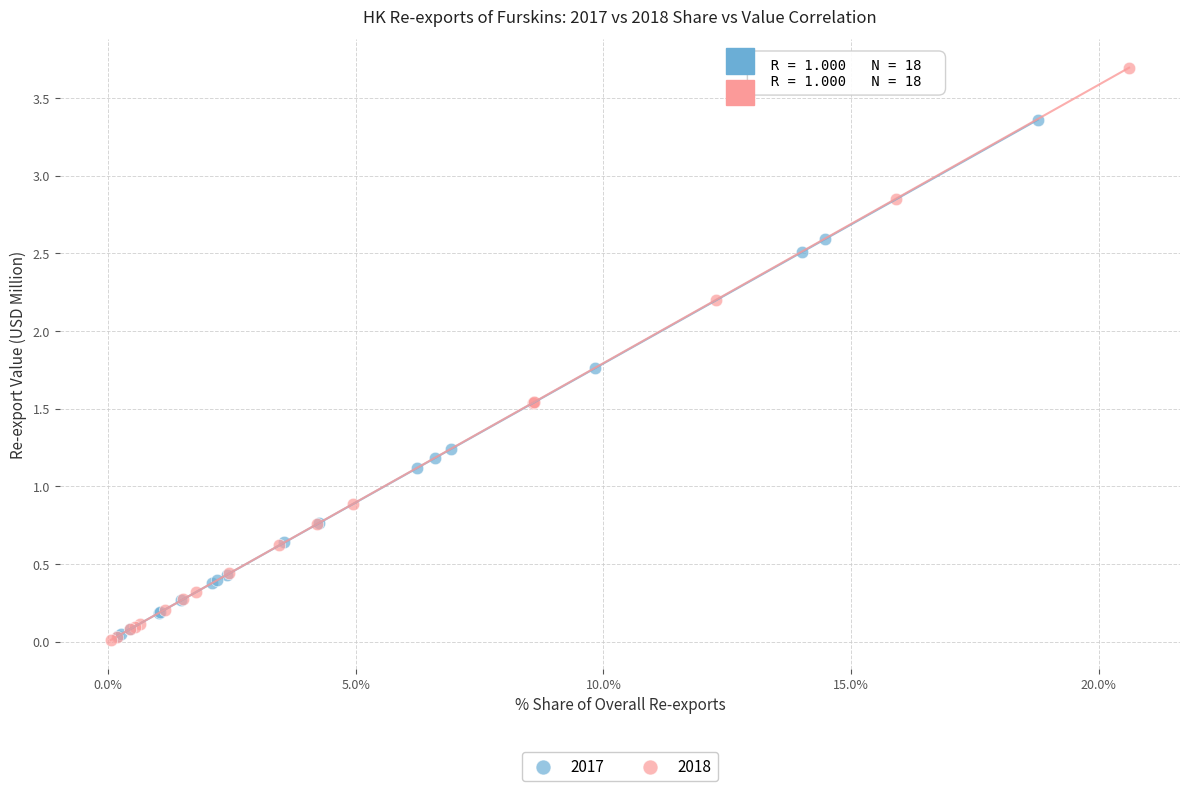

Which series has the largest Y range (max minus min)?

2018